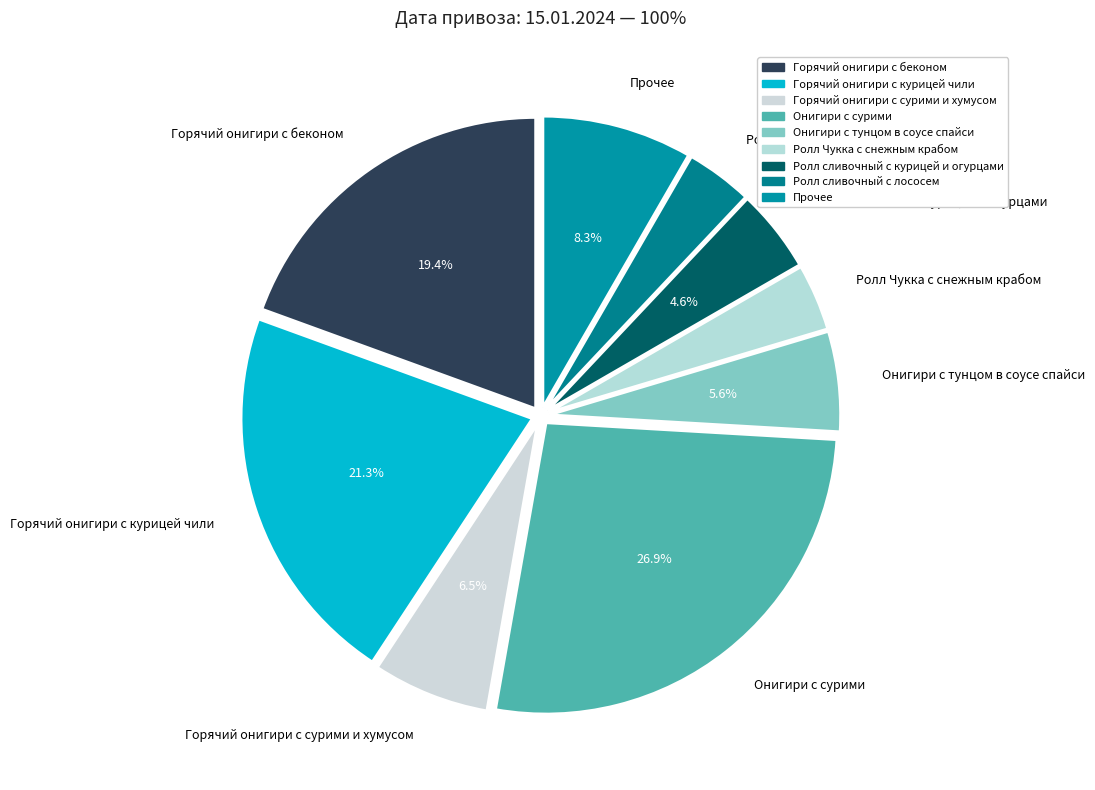

What percentage is the Онигири с тунцом в соусе спайси slice, to the nearest percent?

6%